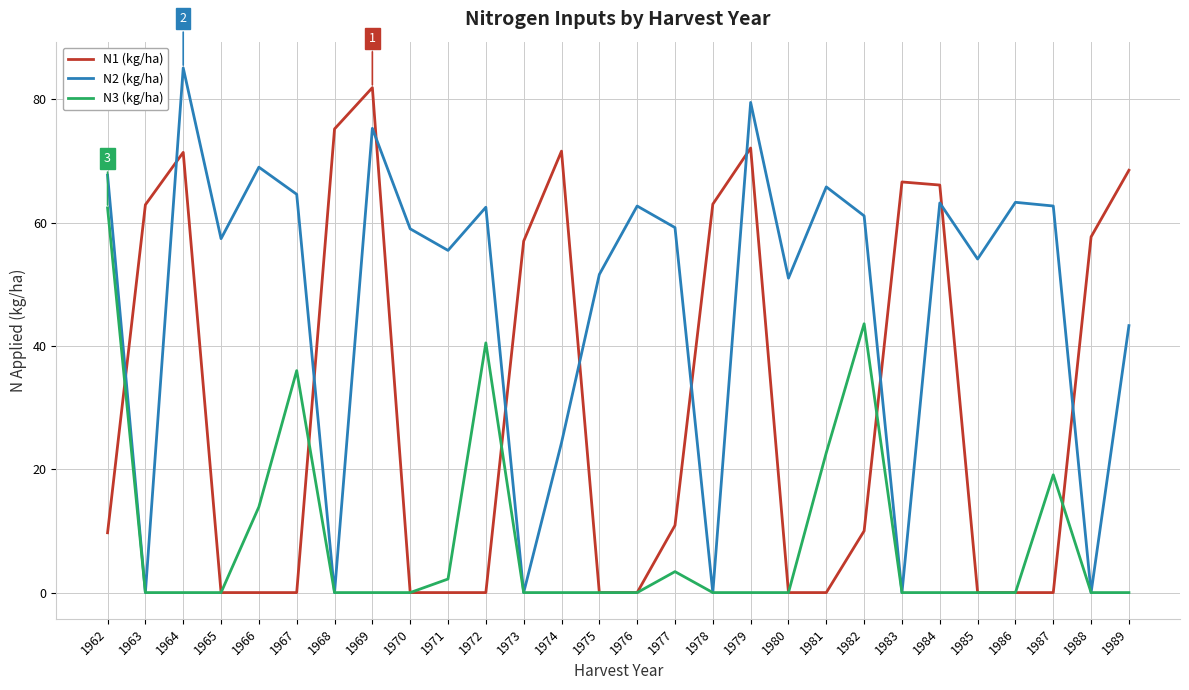

Which series has the largest range (max minus min)?

N2 (kg/ha)